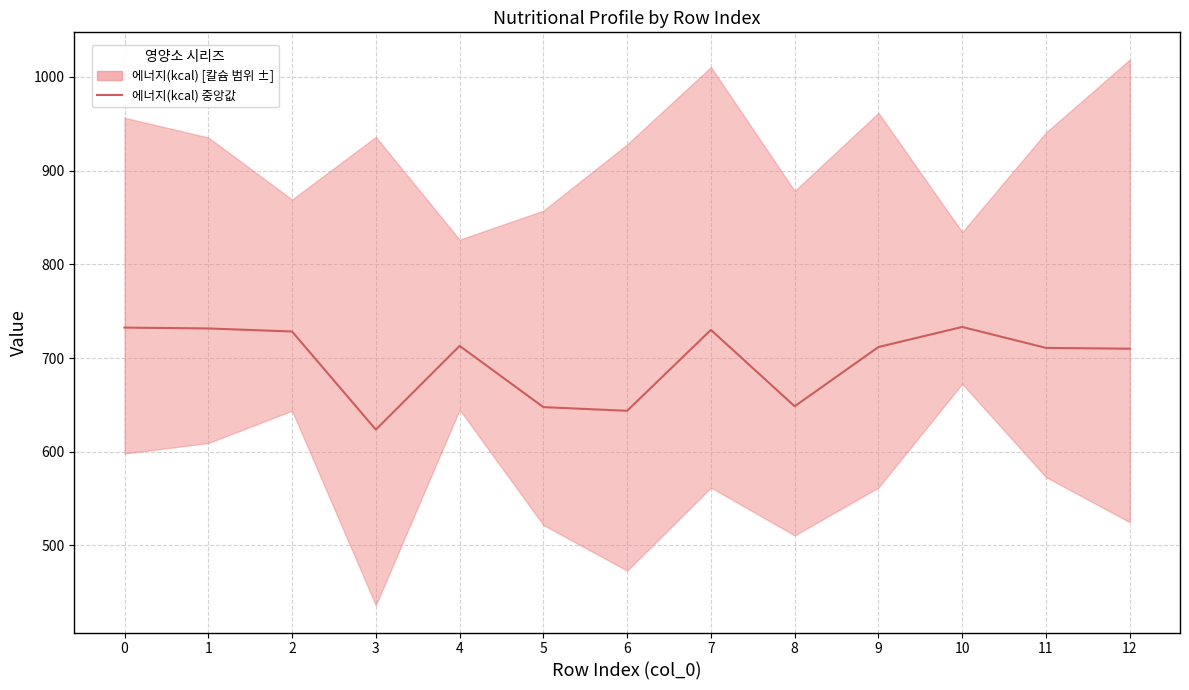

Rank the categories by value from highest to lowest.

10, 0, 1, 7, 2, 4, 9, 11, 12, 8, 5, 6, 3